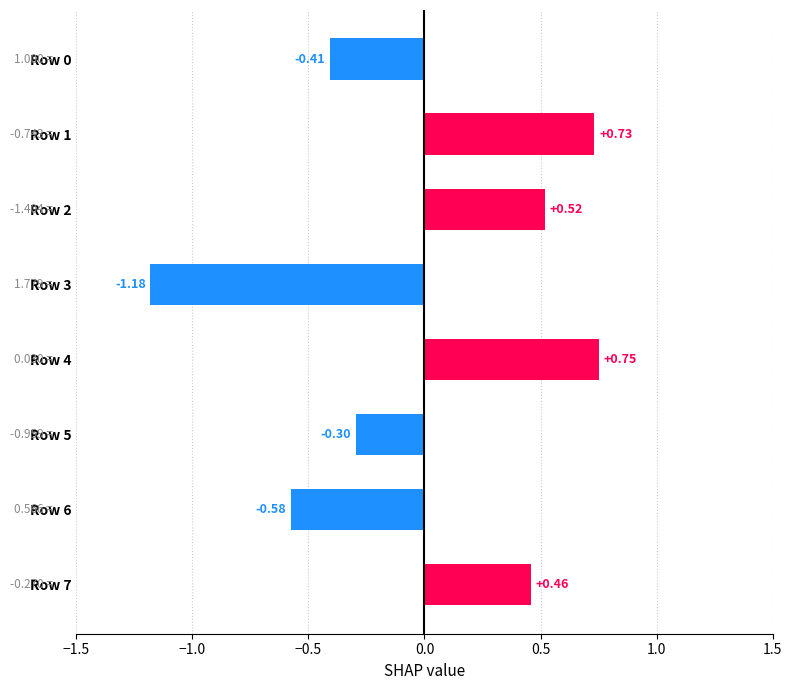

What is the sum of the values at Row 1 and Row 4?

1.5